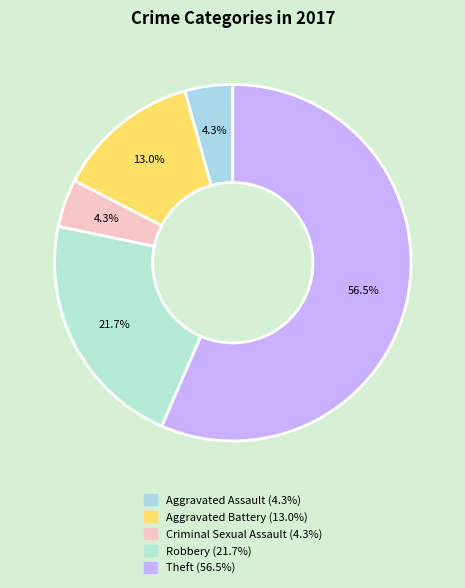

Count the number of slices in the pie.

5